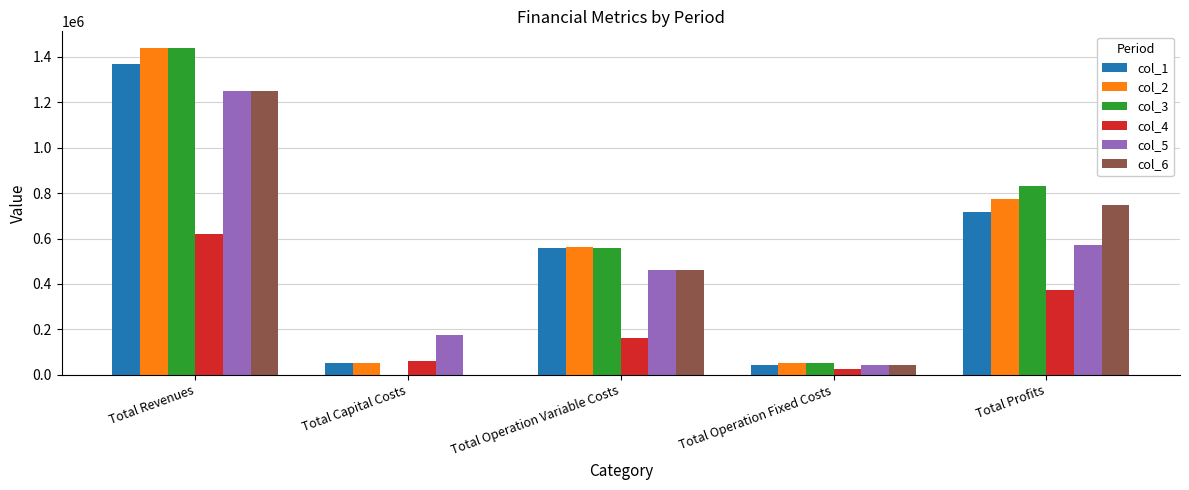

At which category is the sum across all series the highest?

Total Revenues